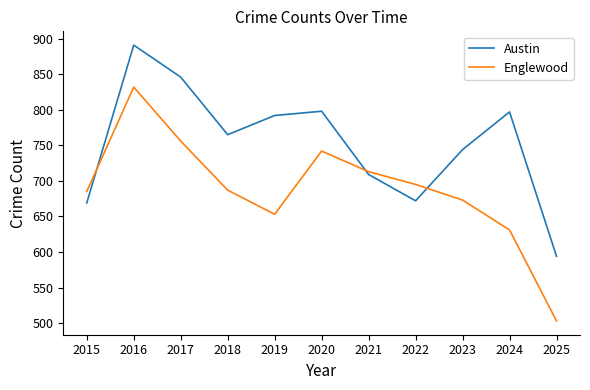

List the series in order of their peak value, lowest first.

Englewood, Austin